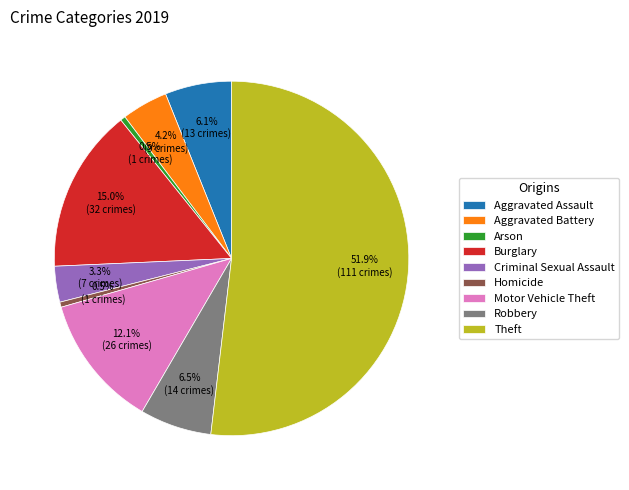

Does Theft account for over 50% of the chart?

Yes